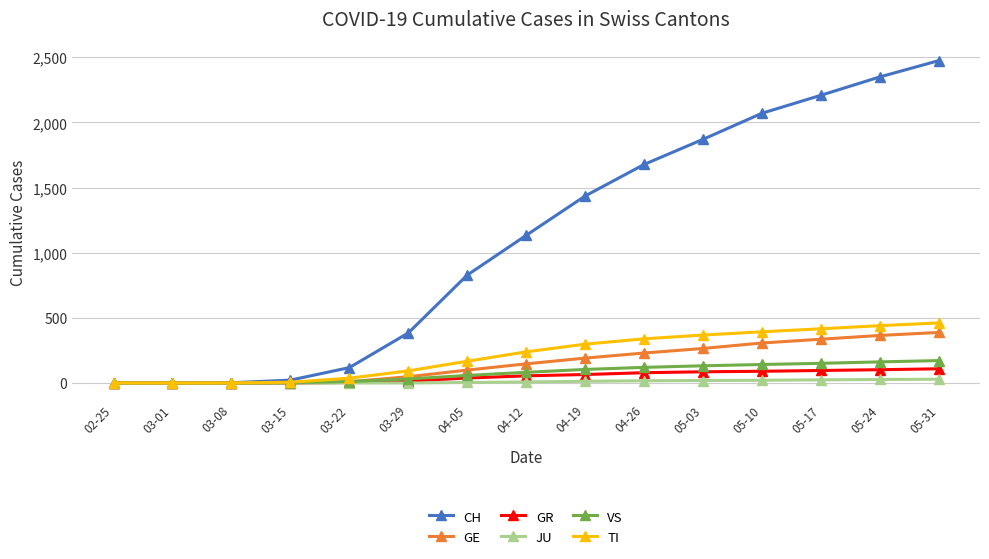

What value does the GE series have at 05-31, to the nearest 5?

390